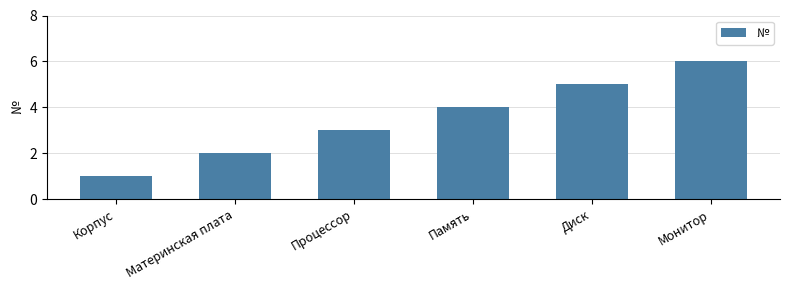

What is the ratio of the value at Диск to the value at Корпус?

5.0